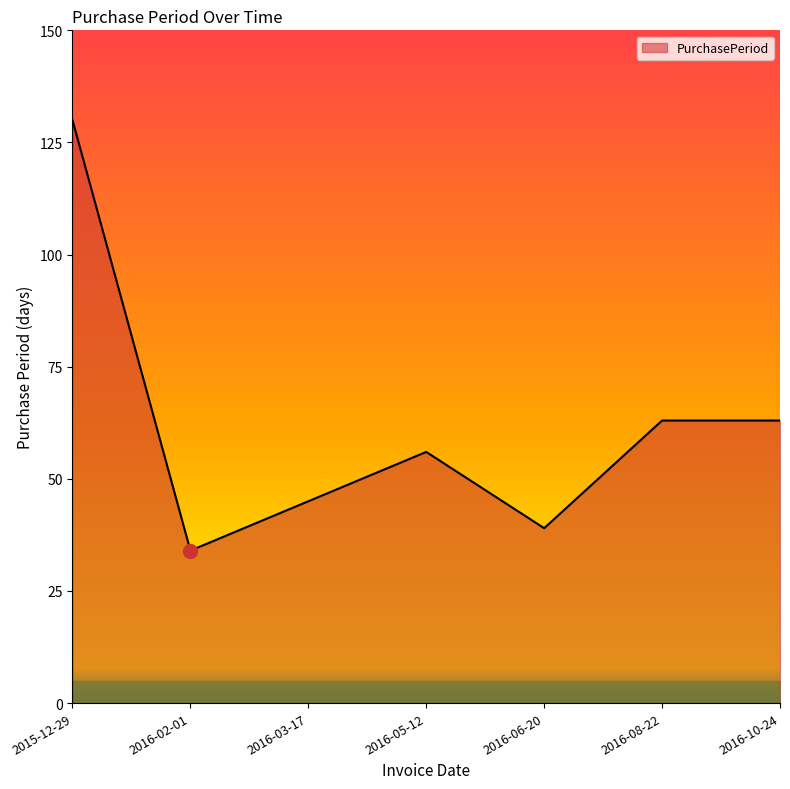

How many values are below 56?

3